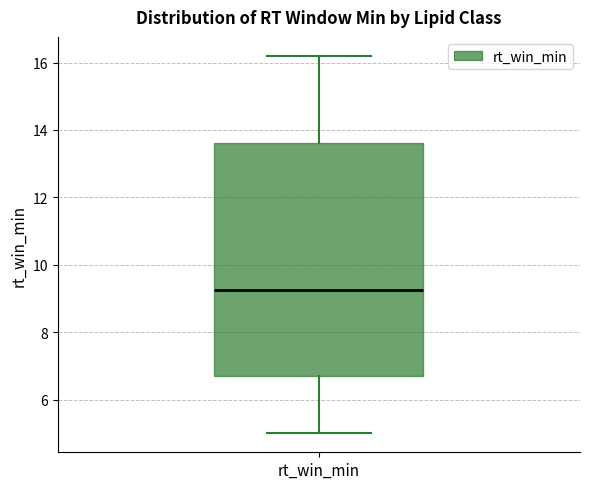

Transcribe this box plot: give where the median line is, the range the box spans, and where the two whiskers end, as read against the y-axis. The values are not printed on the chart, so give them approximately, as read against the axis.

median 9.2, box 6.8 to 13.6, whiskers 5.0 to 16.2